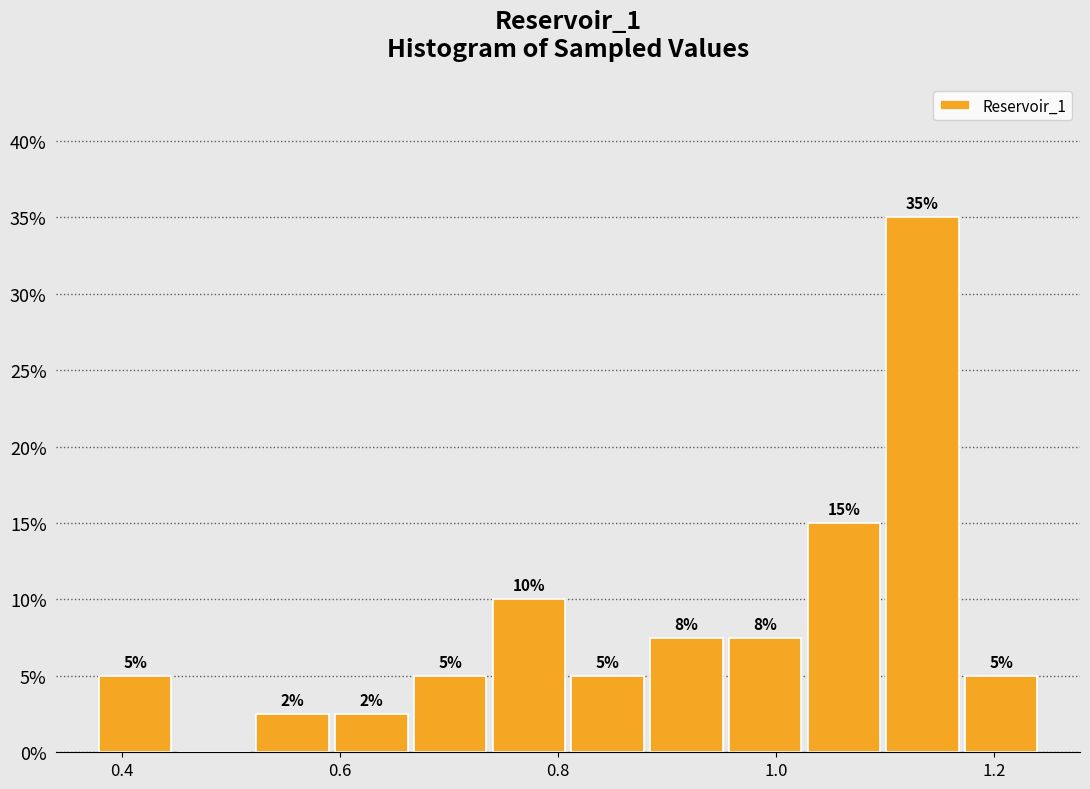

Read against the x-axis, roughly where is the centre of the tallest bar?

1.14